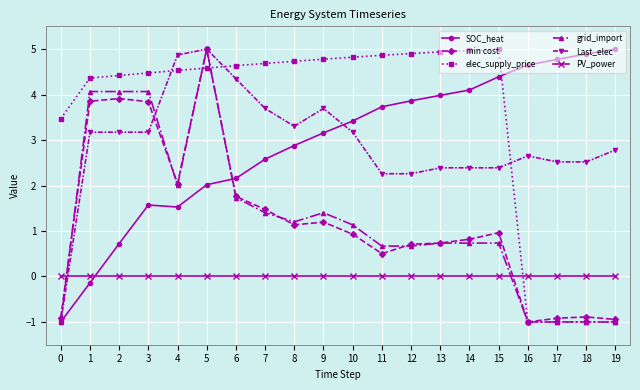

Is the value of elec_supply_price at 10 greater than the value of grid_import at 13?

Yes